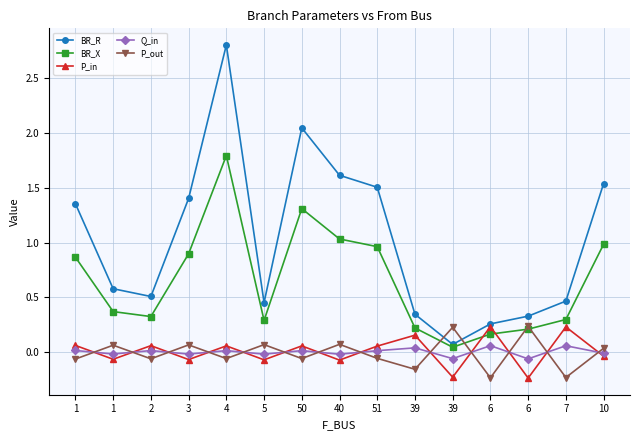

Where does the P_out series first go above 0?

1